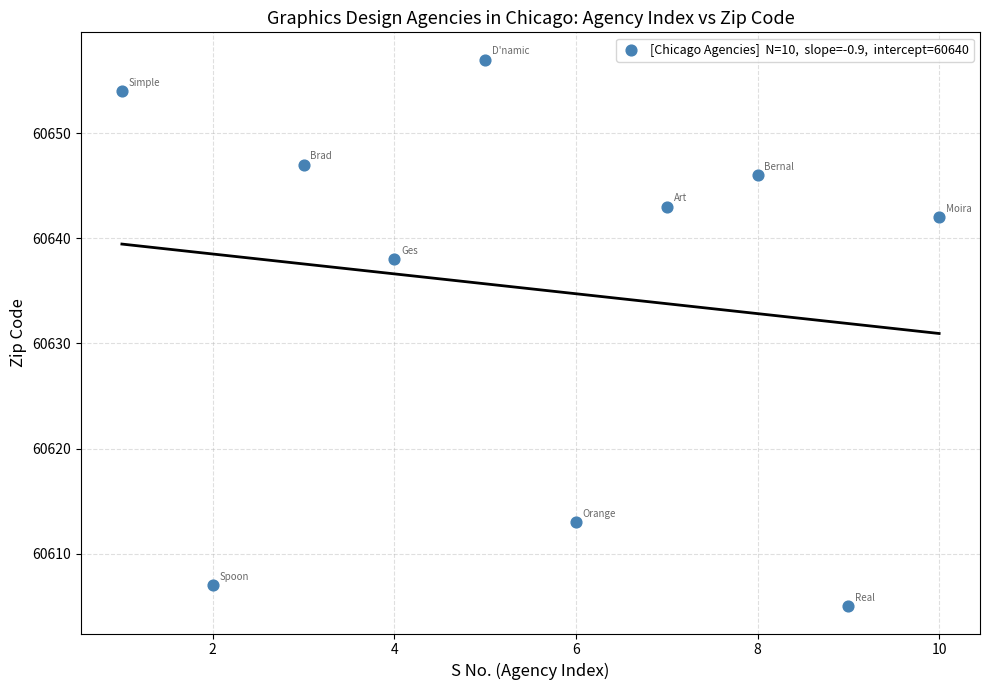

What Y value in the scatter plot is closest to 60631?

60638